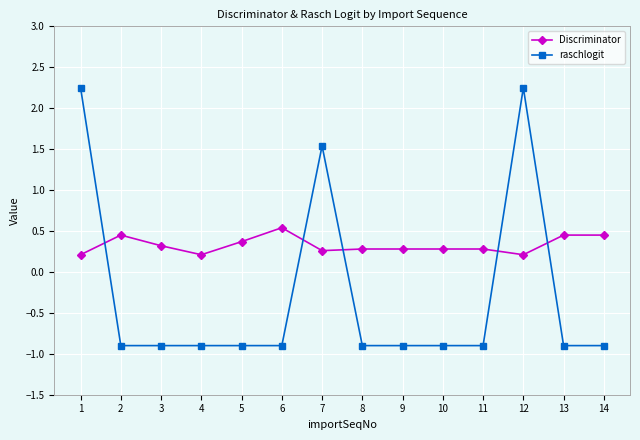

At which label does Discriminator reach its peak?

6